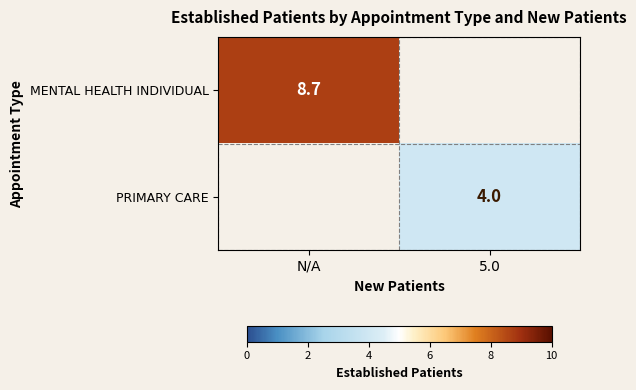

True or false: MENTAL HEALTH INDIVIDUAL has a value of 13.0 at N/A.

False